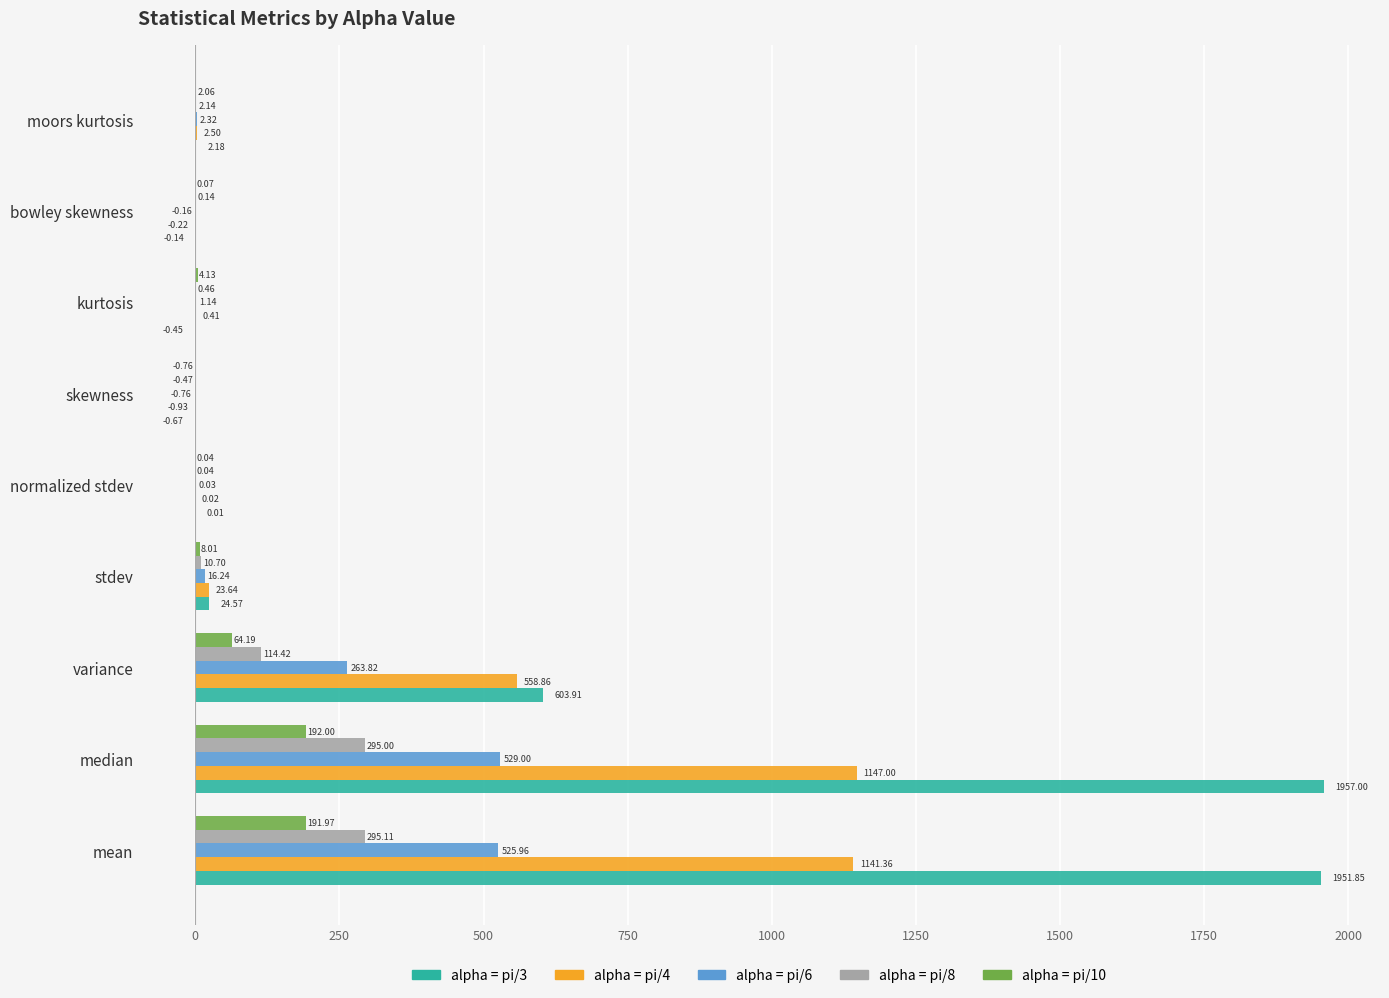

What is the total value across all series at skewness?

-3.6